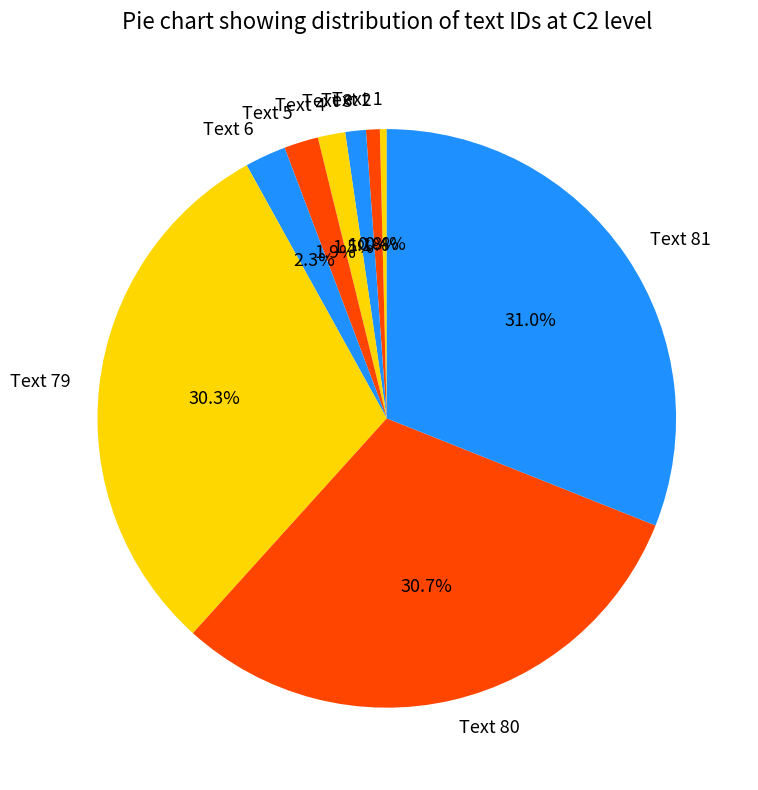

Count the number of slices in the pie.

9